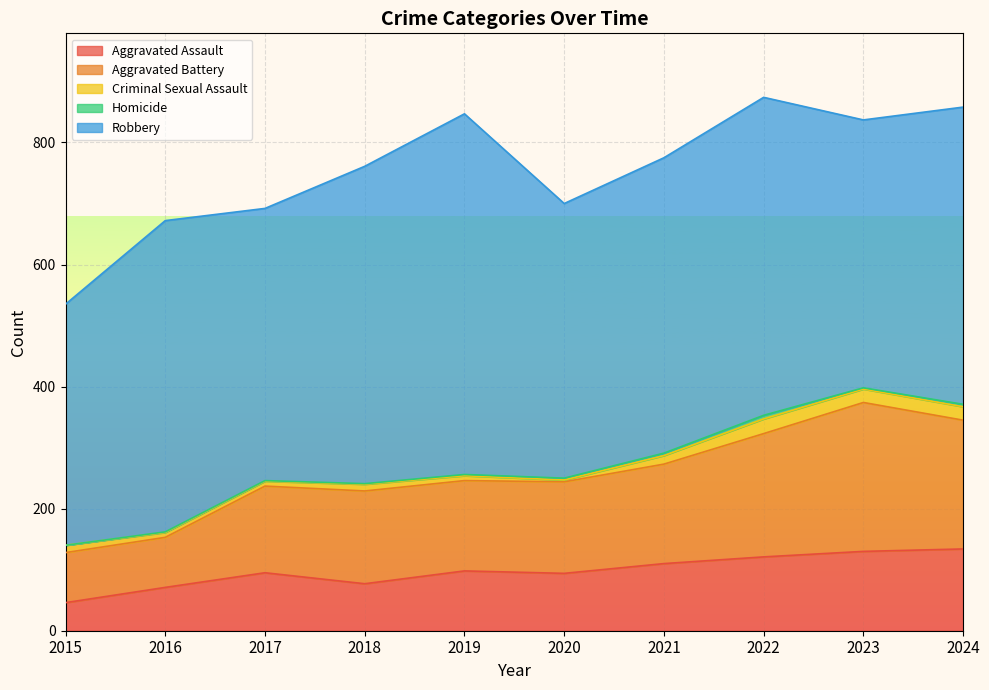

Does the chart display data point markers on the line(s)?

No